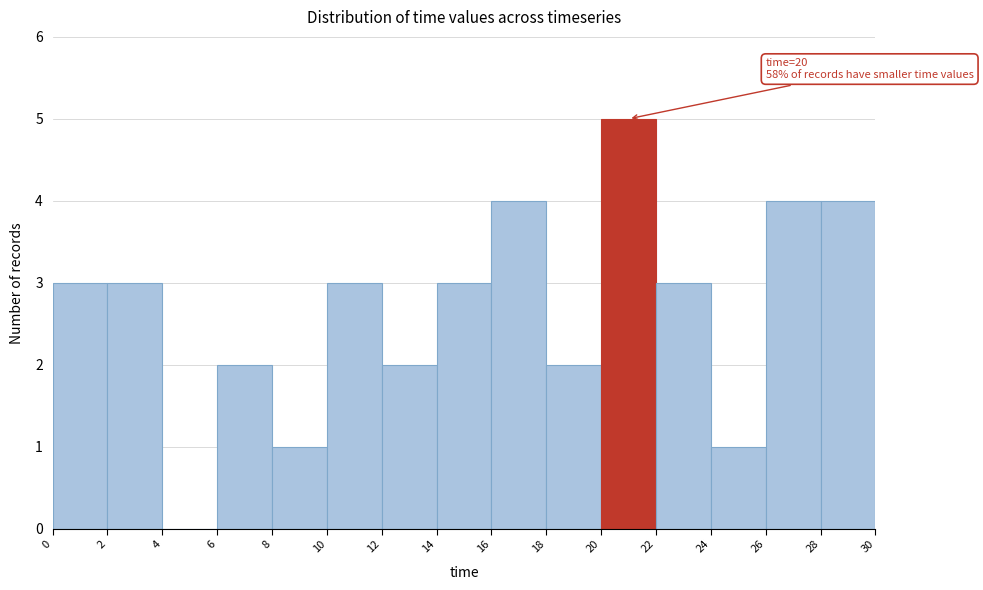

Which range on the x-axis has the tallest bar?

20 to 22